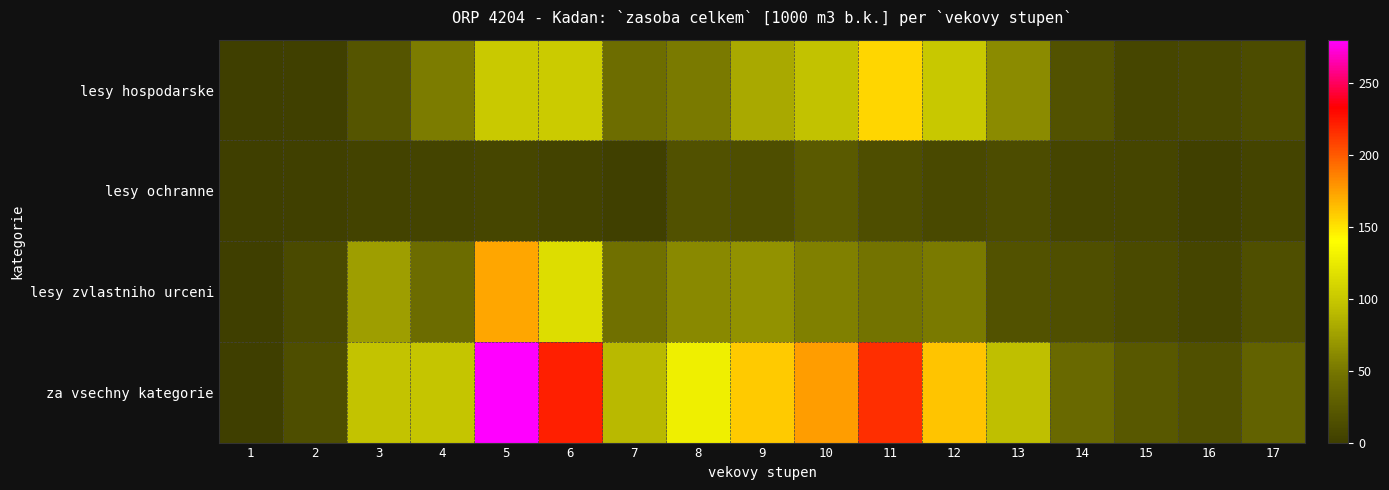

Reading right to left, extract all data points from this chart.

lesy hospodarske: 17=12.8	16=7.8	15=7.7	14=18.0	13=62.0	12=99.8	11=154.8	10=95.4	9=80.0	8=51.8	7=42.0	6=102.0	5=101.0	4=53.0	3=20.2	2=2.0	1=0.0
lesy ochranne: 17=4.9	16=1.8	15=5.7	14=6.3	13=13.0	12=9.7	11=13.2	10=24.6	9=13.4	8=16.8	7=2.1	6=3.7	5=6.9	4=4.6	3=3.3	2=1.3	1=0.0
lesy zvlastniho urceni: 17=14.6	16=6.3	15=10.5	14=14.6	13=17.9	12=52.0	11=48.0	10=55.6	9=65.8	8=60.4	7=45.5	6=115.3	5=171.9	4=40.7	3=73.7	2=10.2	1=0.1
za vsechny kategorie: 17=32.3	16=16.0	15=23.9	14=38.9	13=92.9	12=161.4	11=215.9	10=175.6	9=159.3	8=129.0	7=89.7	6=221.1	5=279.8	4=98.3	3=97.2	2=13.5	1=0.1